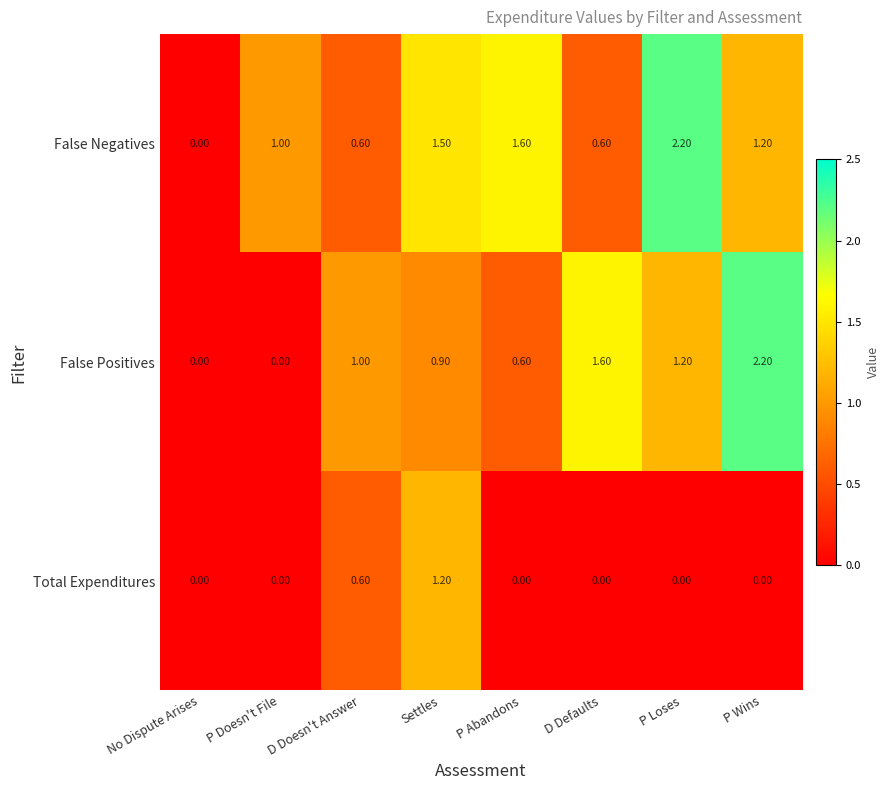

Which category has the highest value in the Total Expenditures series?

Settles